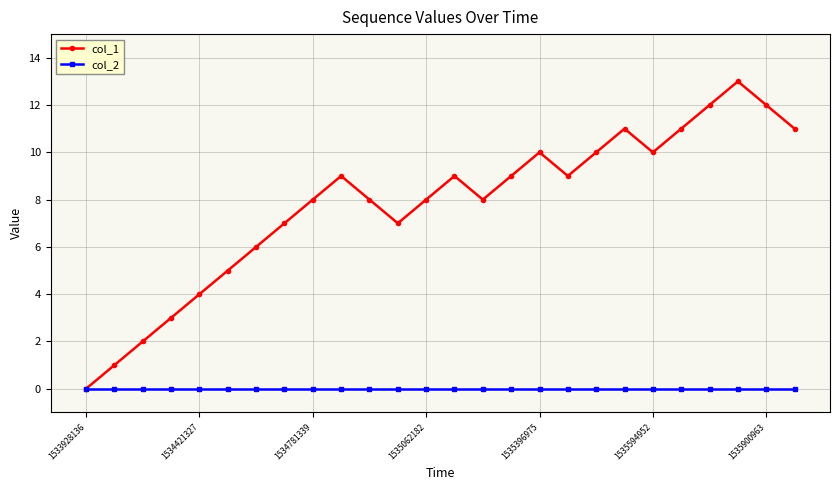

Rank the series by their average value, from lowest to highest.

col_2, col_1